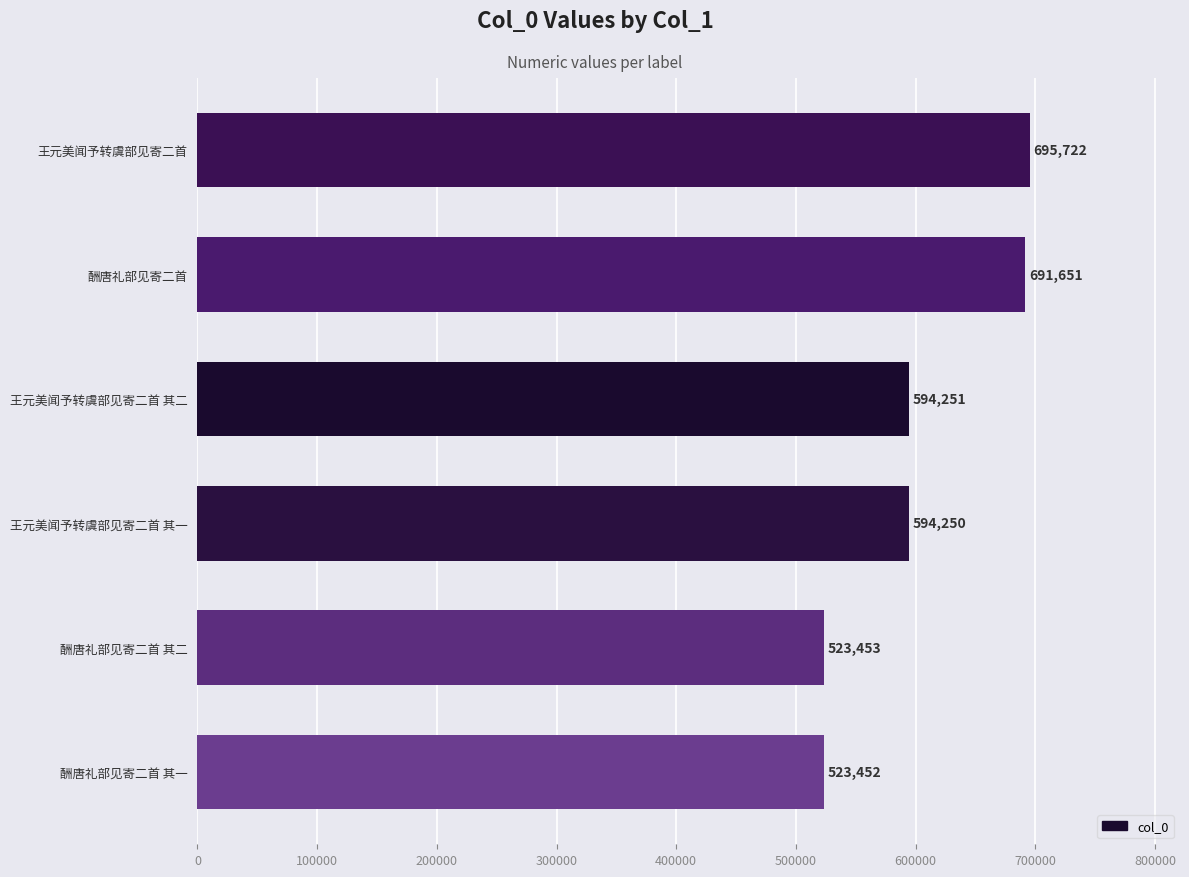

True or false: the data shows 330154 at 酬唐礼部见寄二首 其二.

False